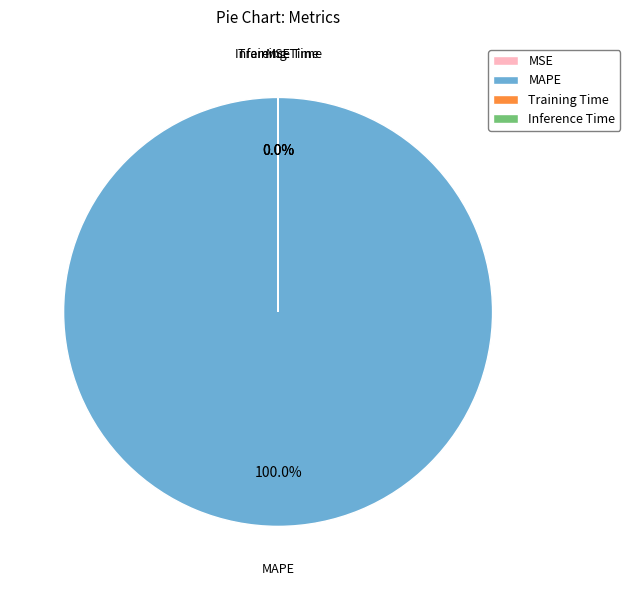

Which slice is the largest?

MAPE